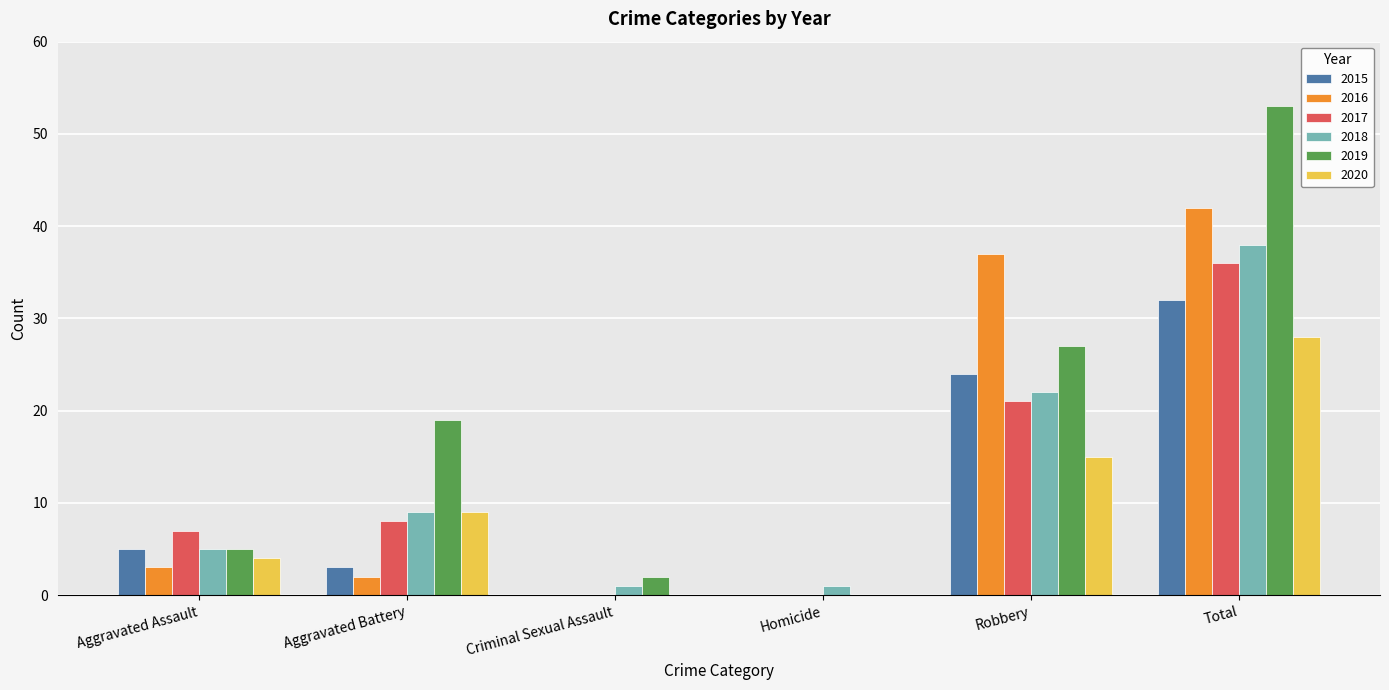

What is the average value of the 2017 series?

12